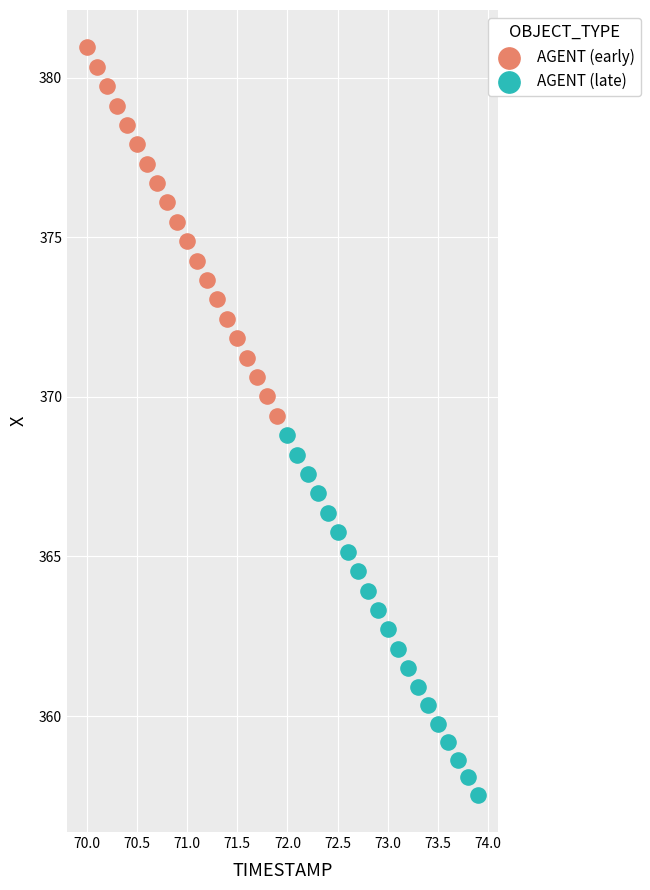

Which series contains the highest Y value?

AGENT (early)